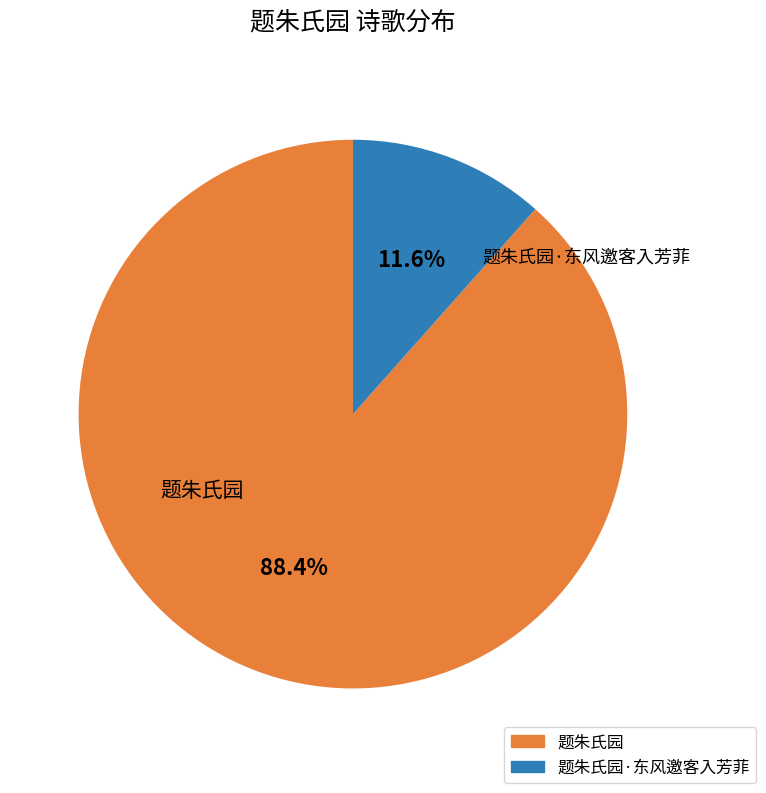

Count the number of slices in the pie.

2